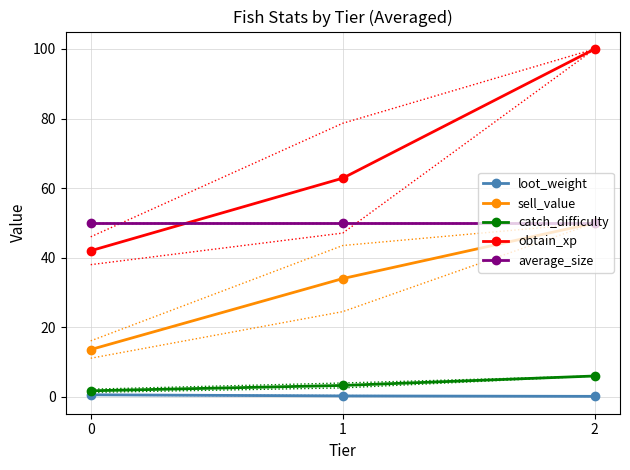

How many data points in obtain_xp are above 62?

2